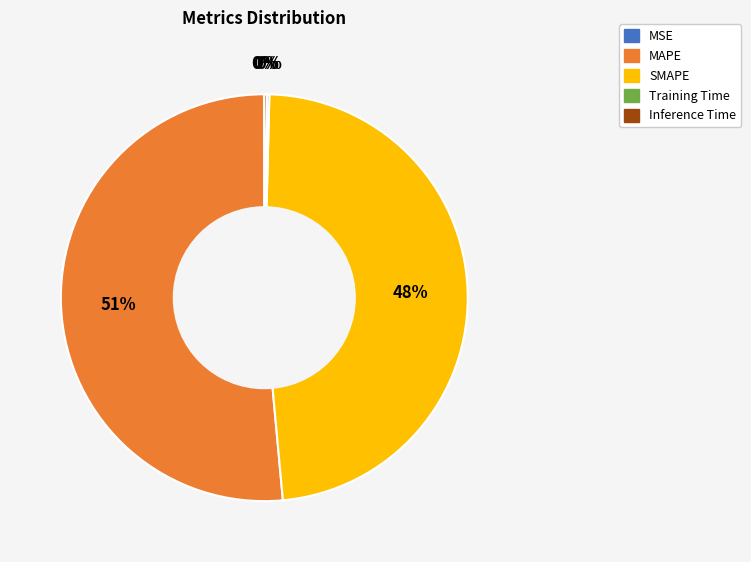

True or false: SMAPE accounts for 36% of the total.

False